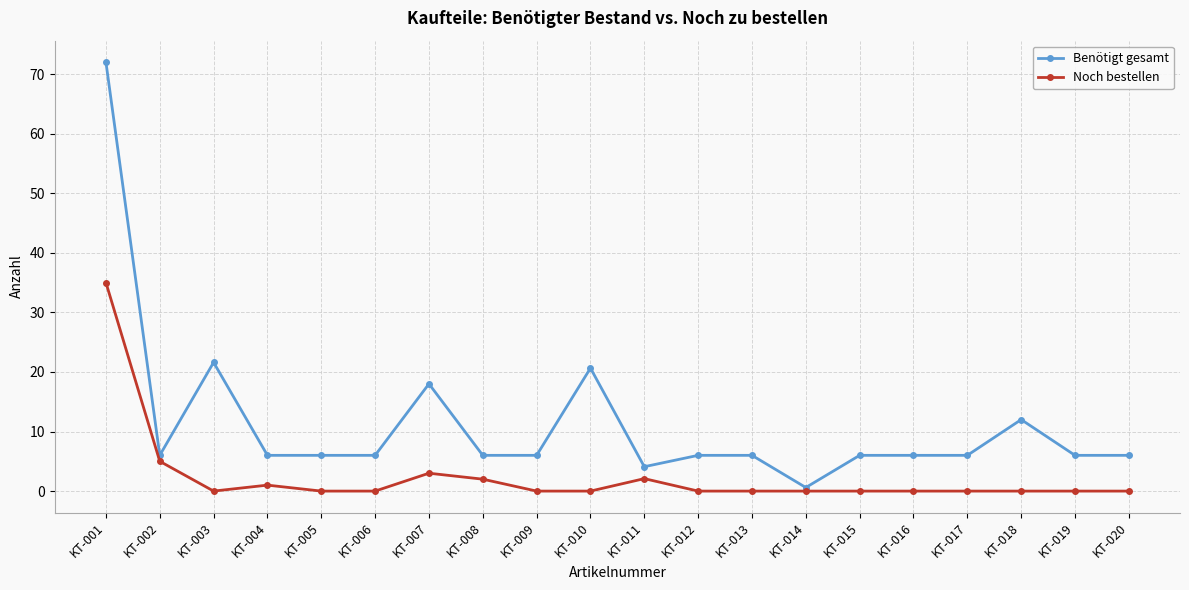

Where is Noch bestellen nearest to the value 17?

KT-002